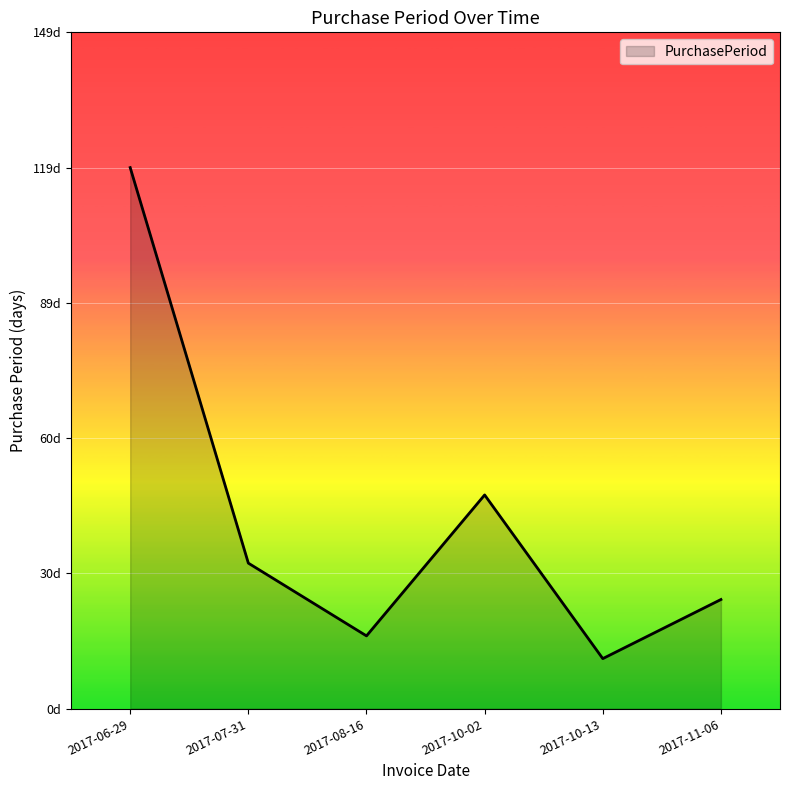

Does the chart display data point markers on the line(s)?

No